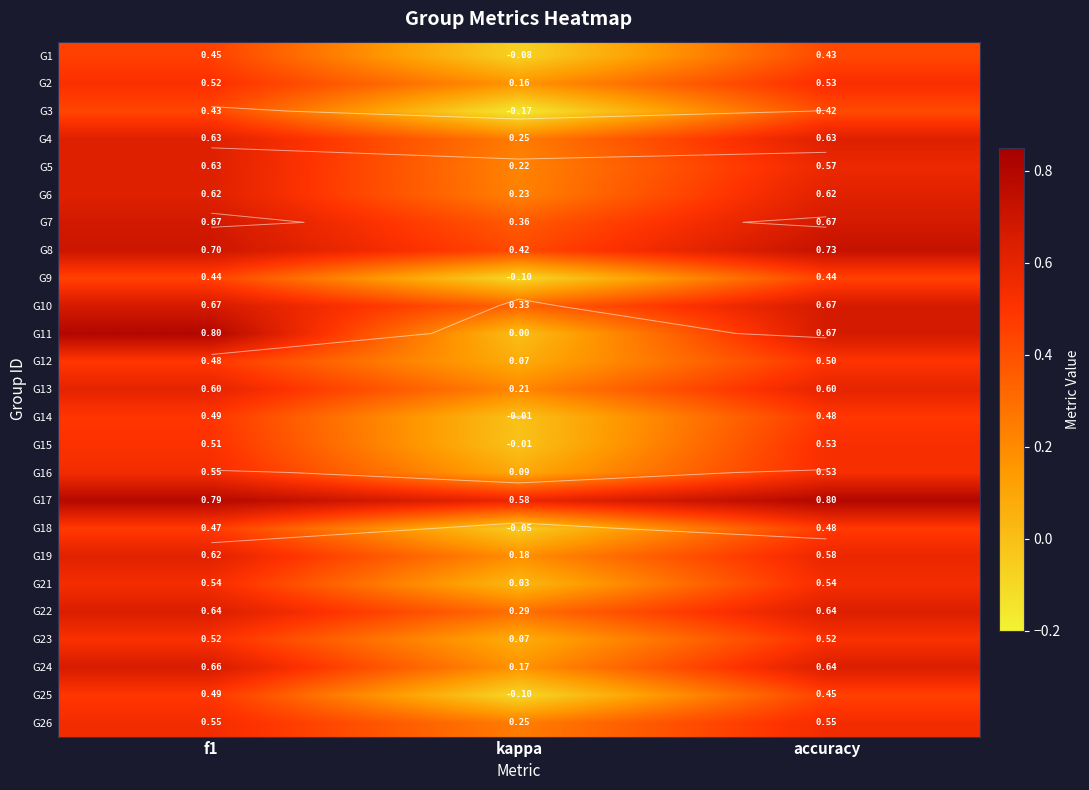

At how many categories does at least one series exceed 0?

3